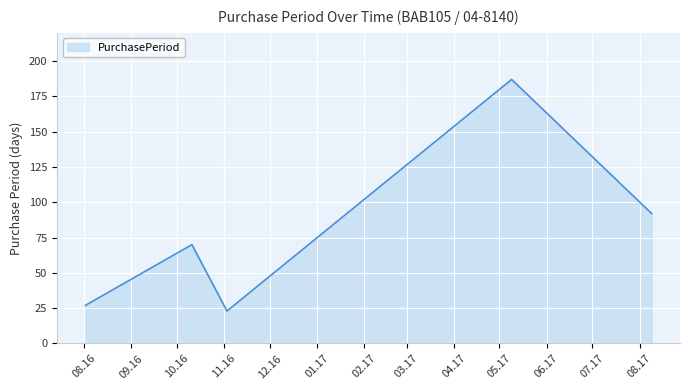

How many interior local valleys (lower than both neighbors) does the data have?

1